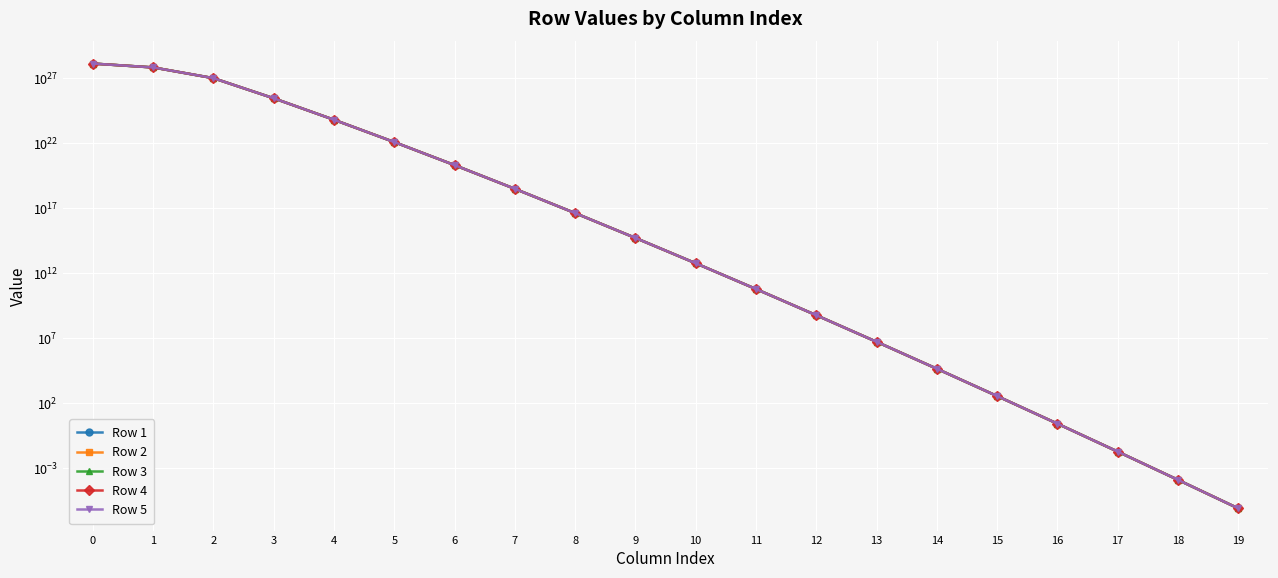

At how many categories does at least one series exceed 639721225400133640244953088?

3